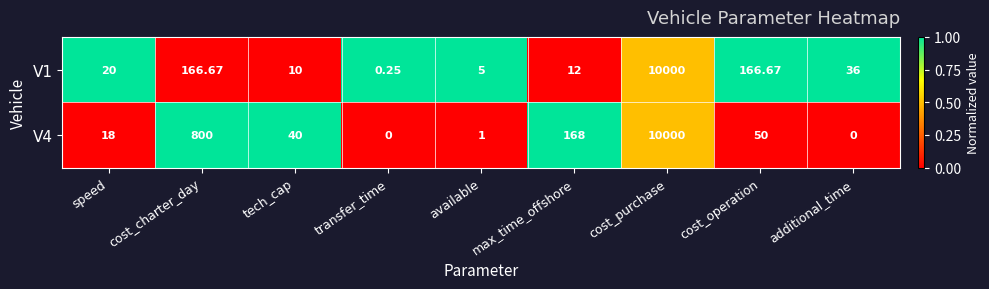

Where does the V4 series first go above 40?

cost_charter_day